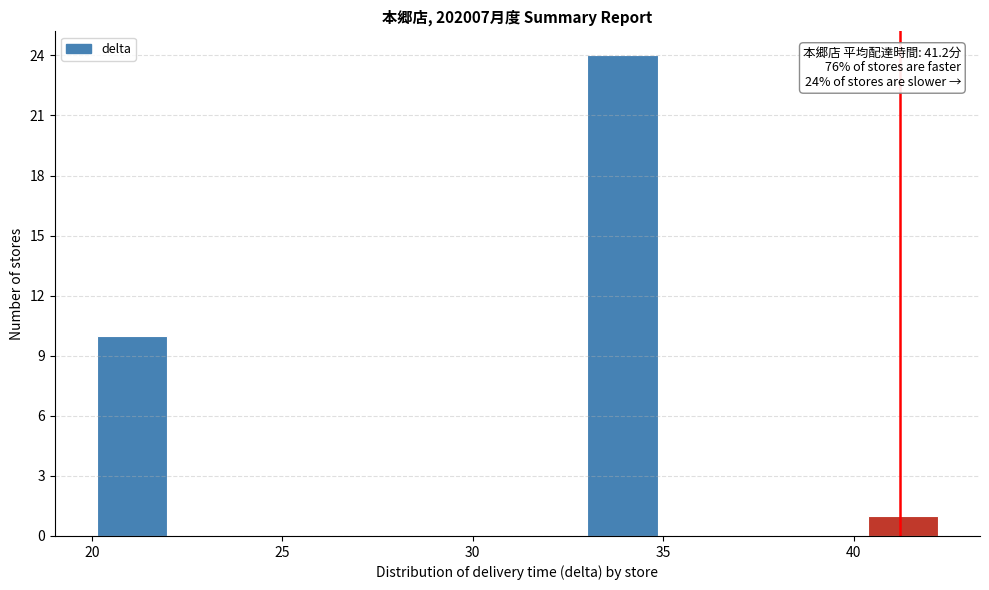

Around what value on the x-axis is the tallest bar? Give the approximate position of its centre, as read against the axis.

34.0